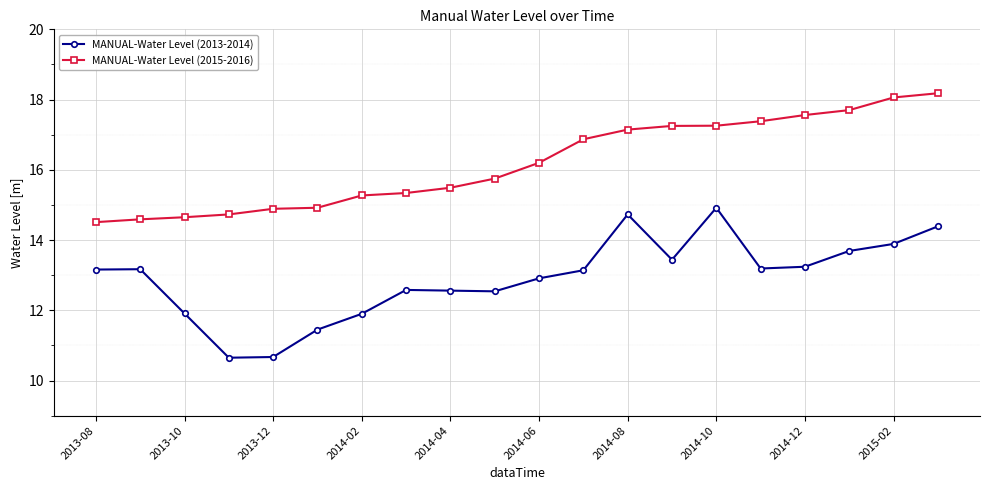

List the series in order of their overall mean, highest first.

MANUAL-Water Level (2015-2016), MANUAL-Water Level (2013-2014)